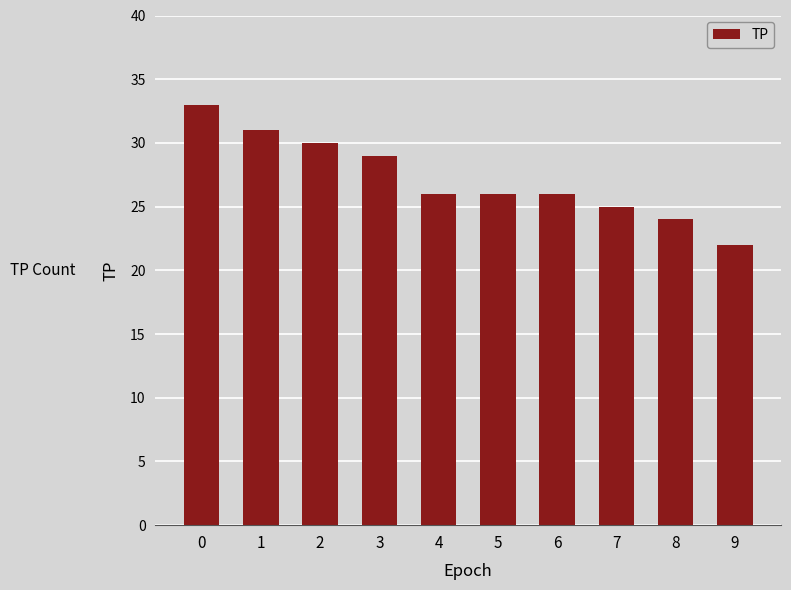

What is the sum of all values?

272